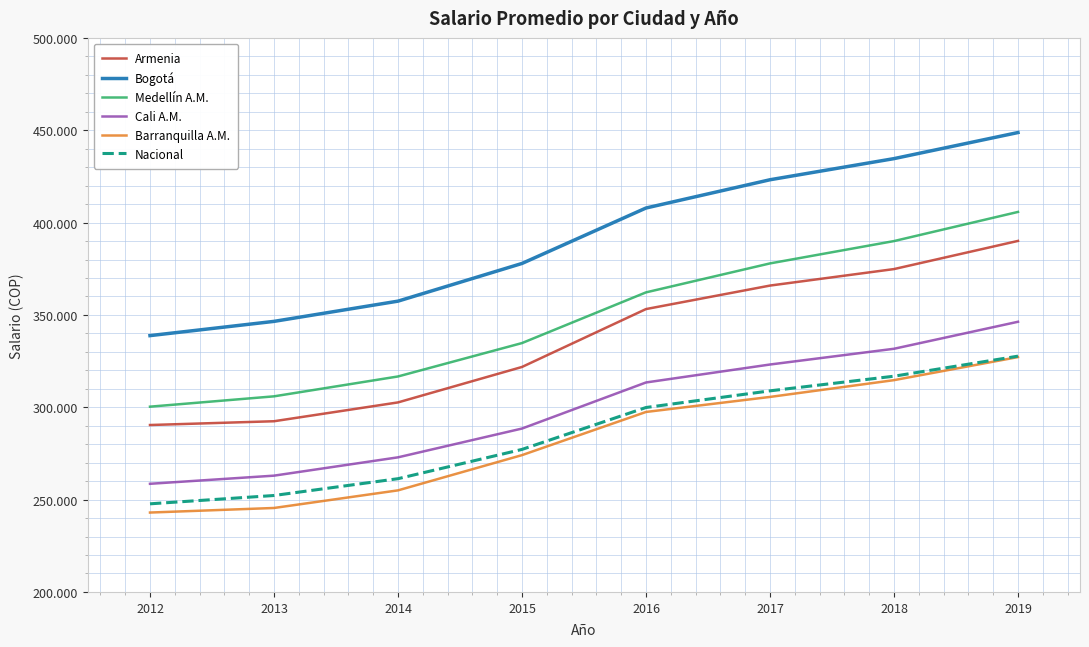

What are all the series names shown in the legend?

Armenia, Bogotá, Medellín A.M., Cali A.M., Barranquilla A.M., Nacional